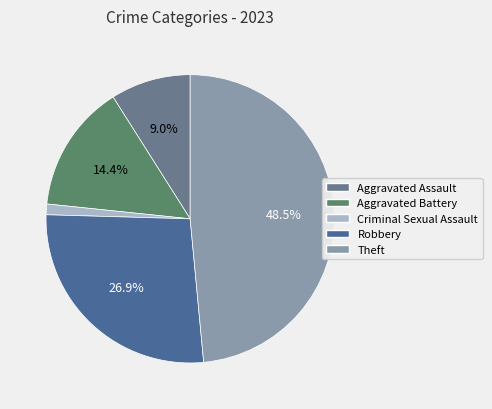

To the nearest percent, what percentage of the pie is Theft?

49%